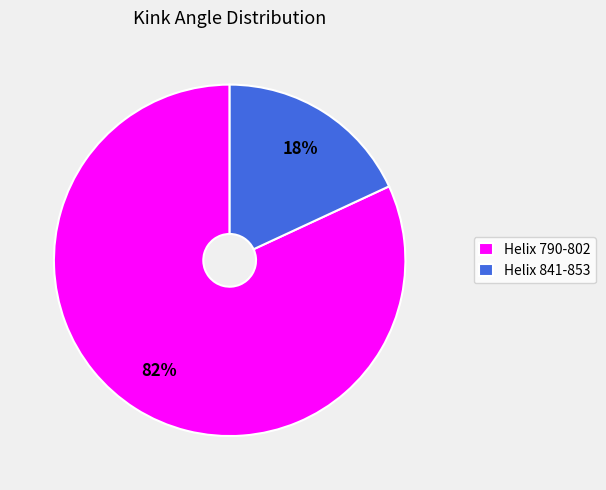

Which category has the biggest portion of the pie?

Helix 790-802